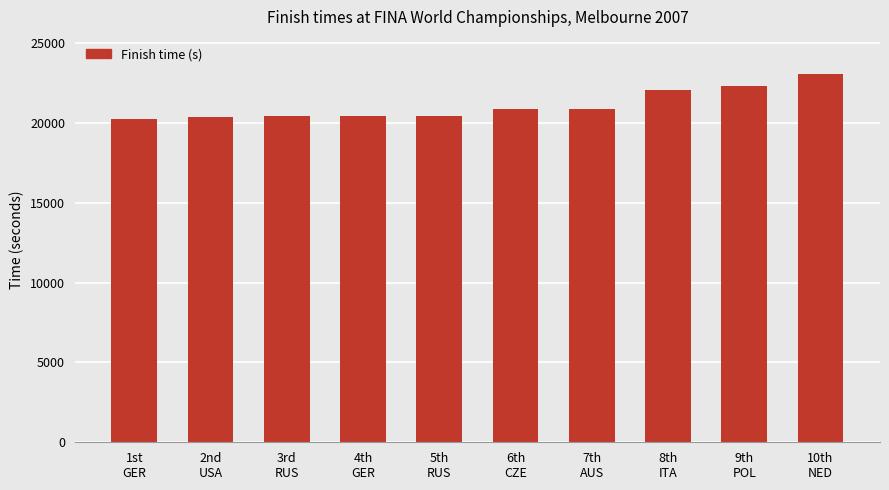

What is the value of the 7th bar from the left?

20844.9